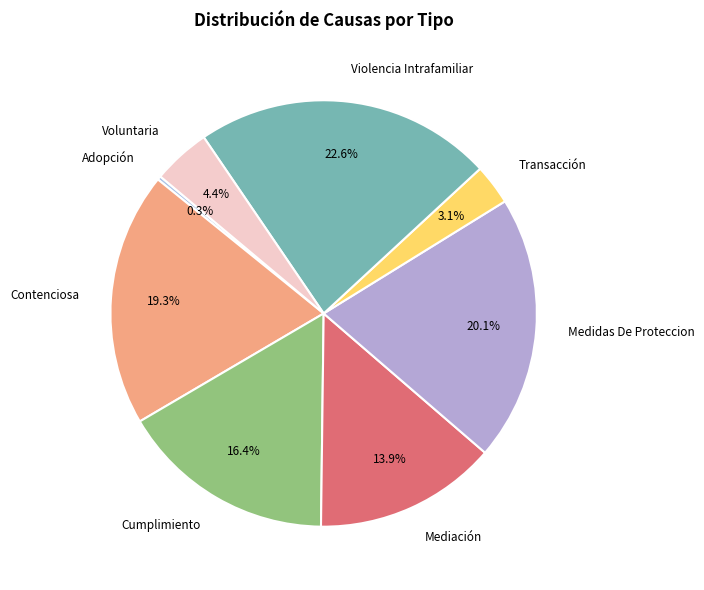

What is the ratio of the value at Adopción to the value at Voluntaria?

0.1